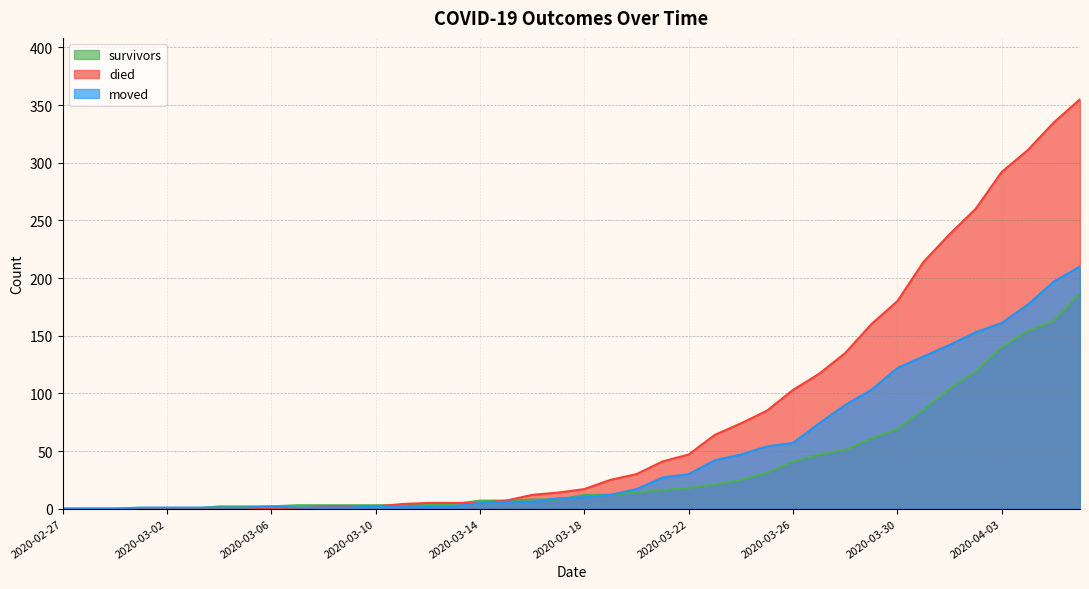

What is the total value across all series at 2020-04-03?

593